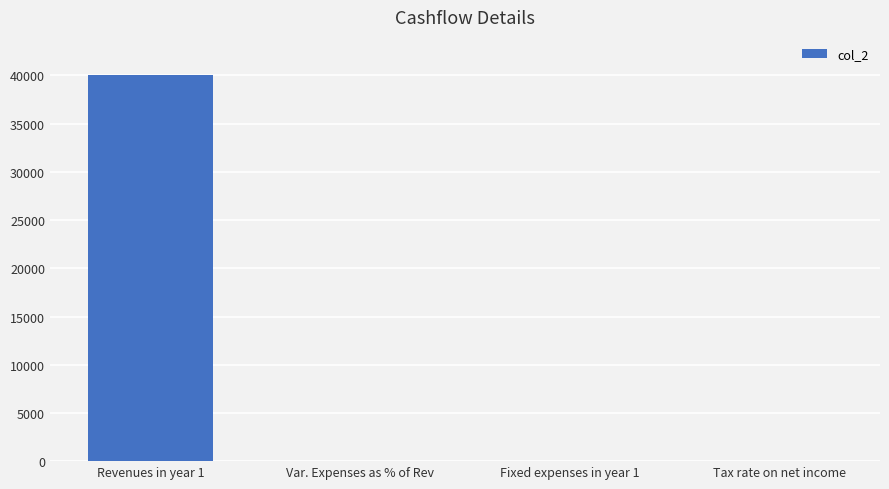

What is the maximum value shown in the chart?

40000.0